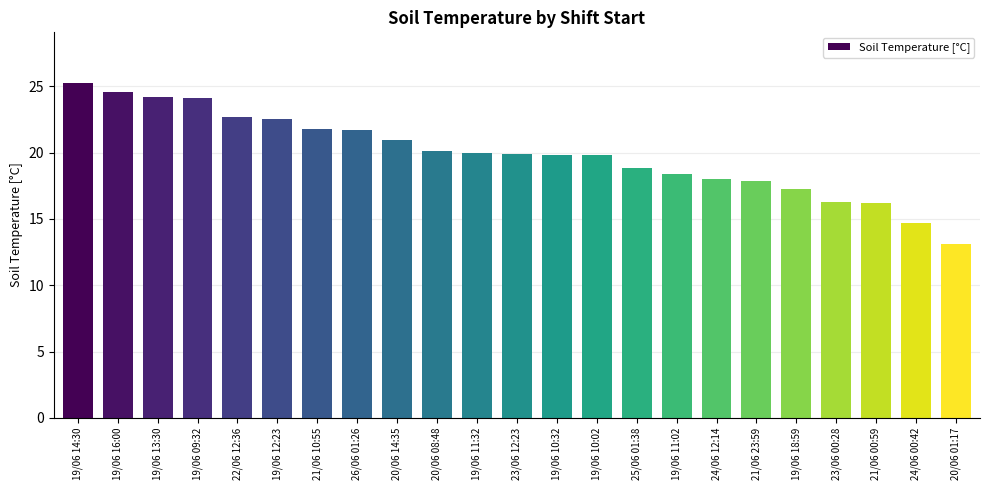

What is the label of the 11th bar from the left?

19/06 11:32